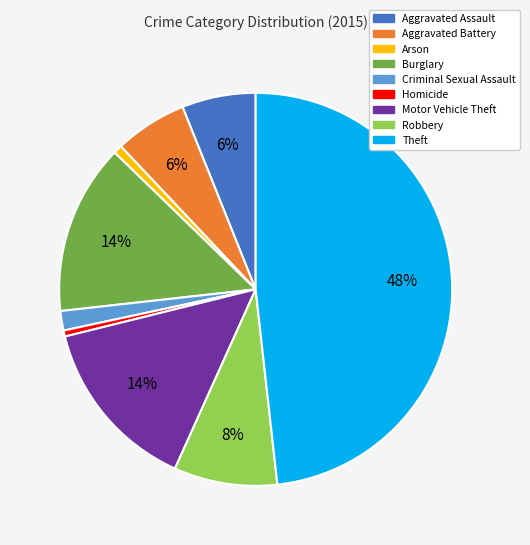

How many segments does this pie chart have?

9